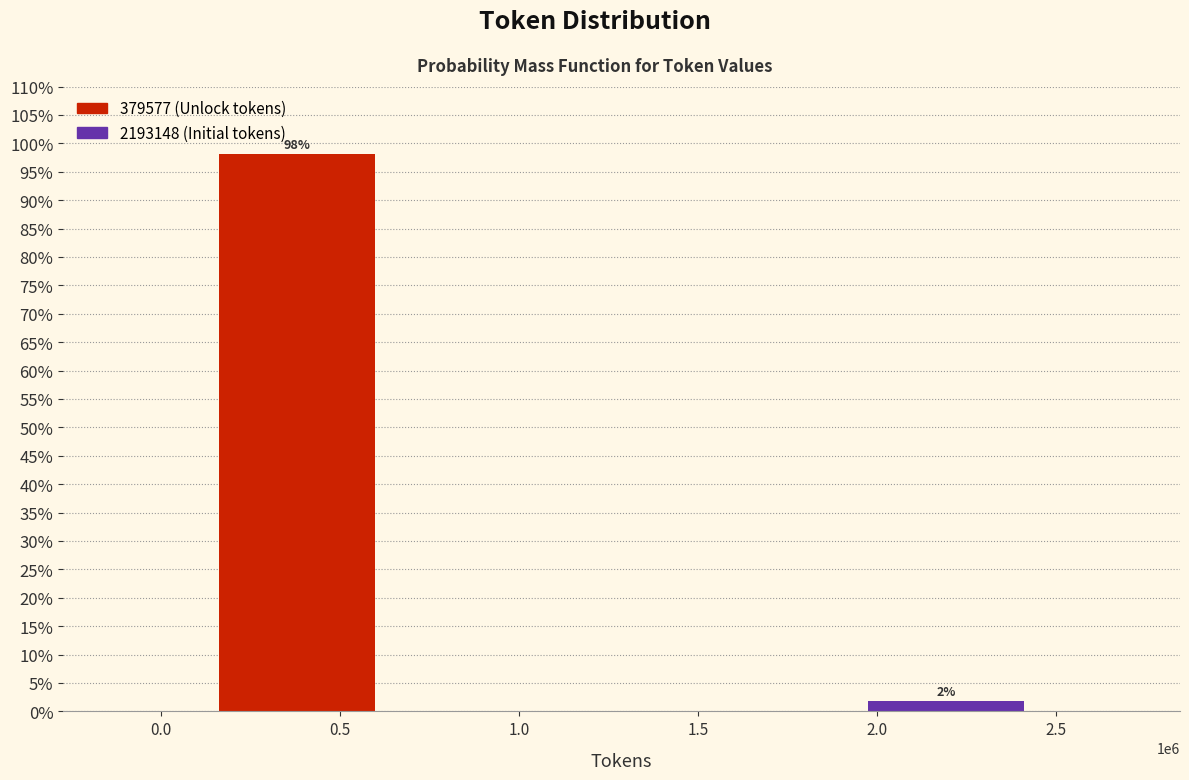

Between 2.0 and 0.5, which is larger?

0.5